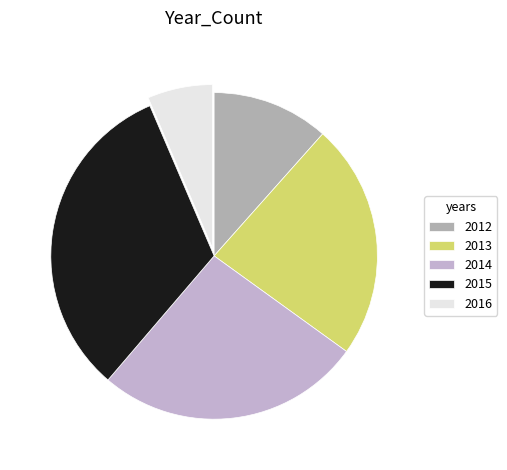

Combined, what portion of the pie is 2012 and 2015?

43.9%